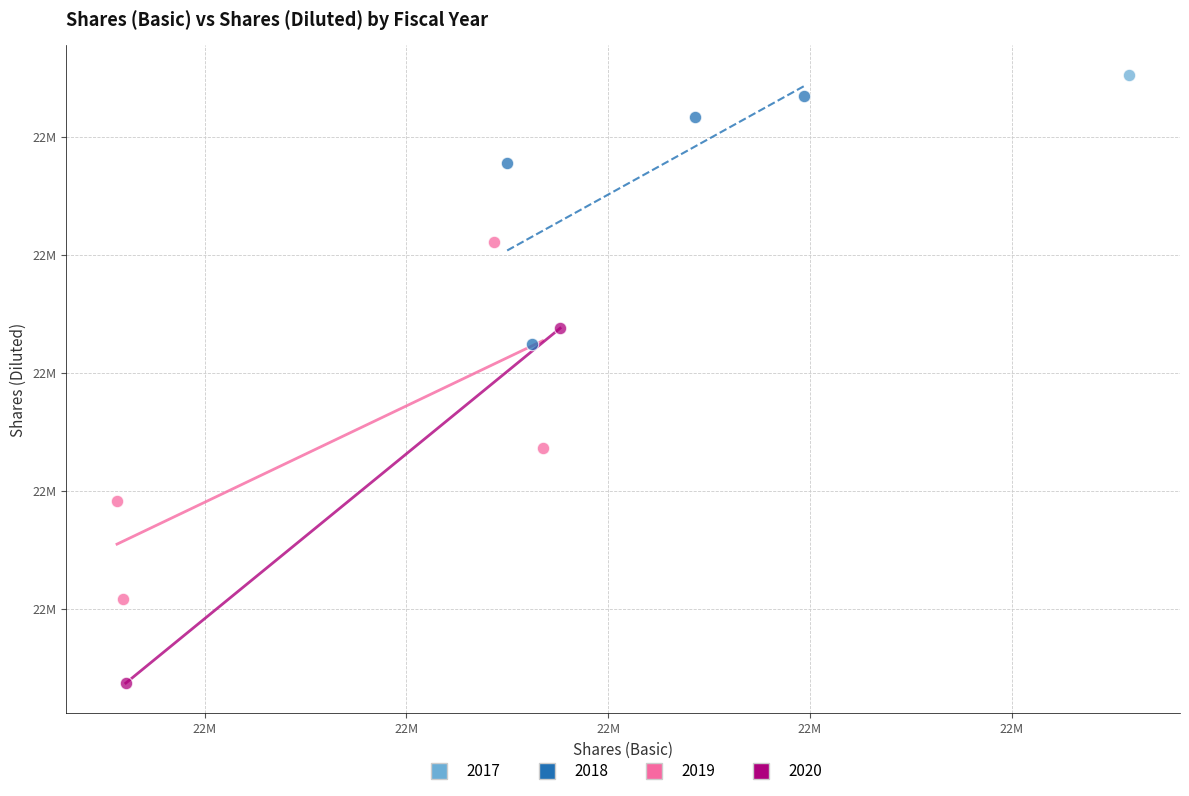

What are all the series names shown in the legend?

2017, 2018, 2019, 2020